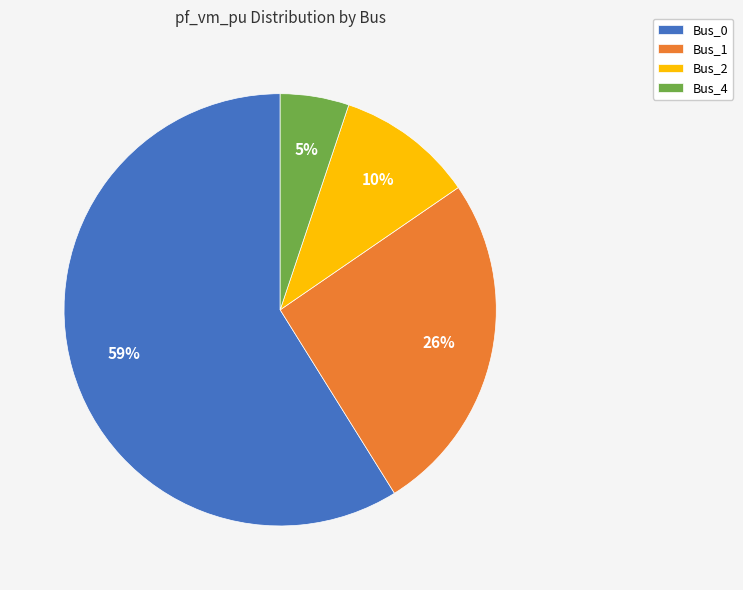

What percentage is the Bus_0 slice, to the nearest percent?

59%